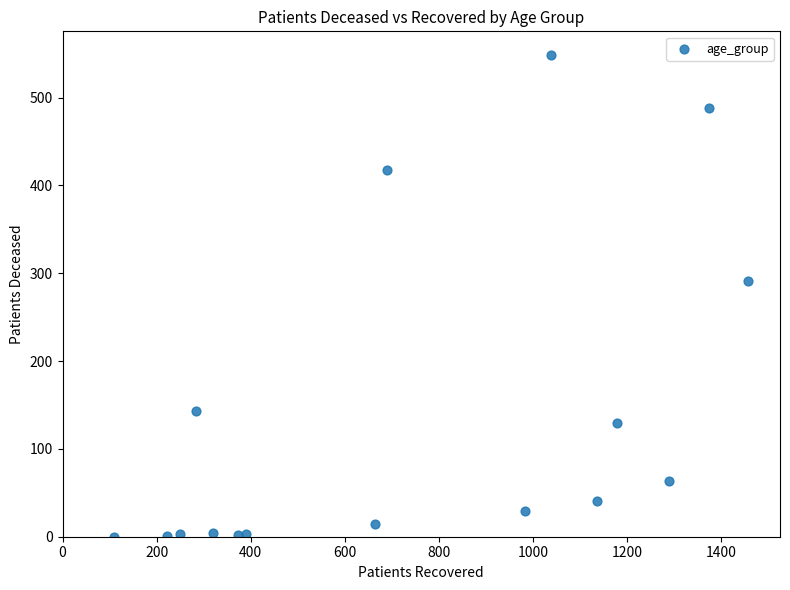

What Y value in the scatter plot is closest to 274?

291